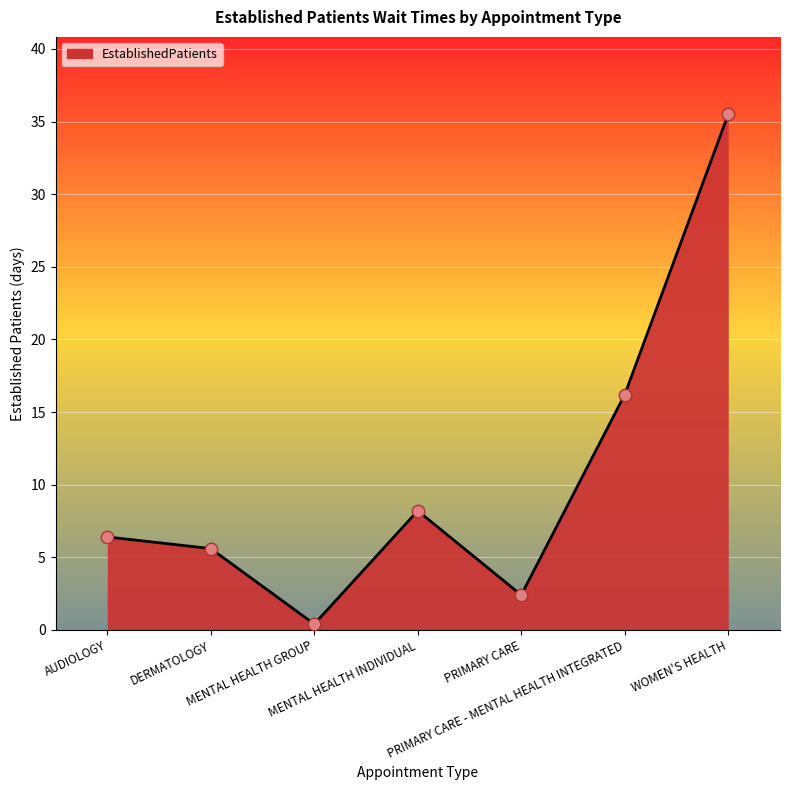

Between DERMATOLOGY and WOMEN'S HEALTH, which is larger?

WOMEN'S HEALTH